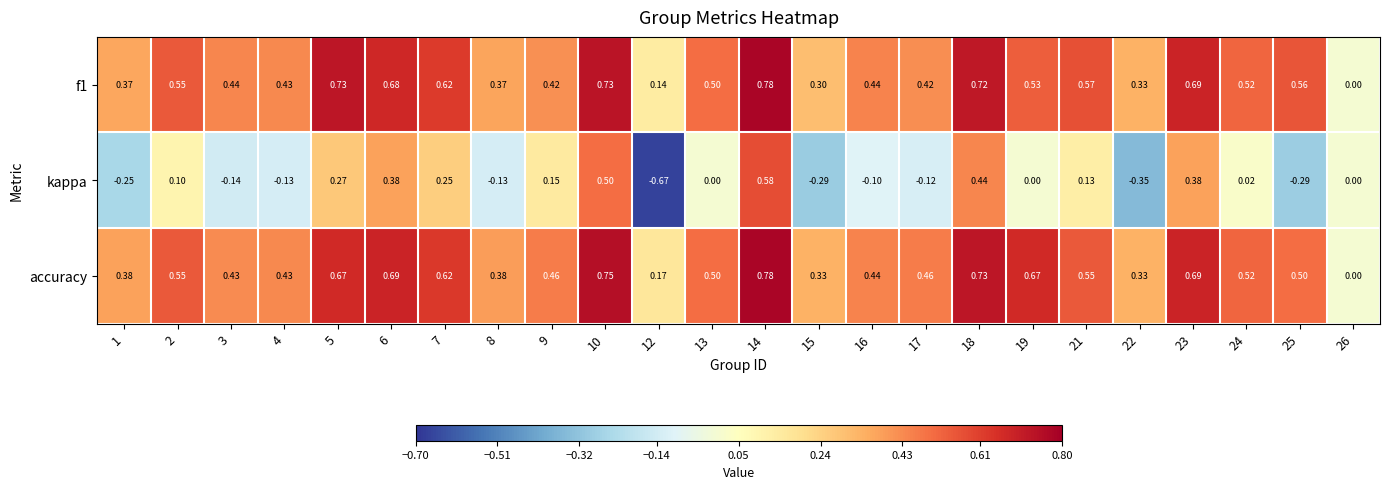

How many negative values does the kappa series have?

10